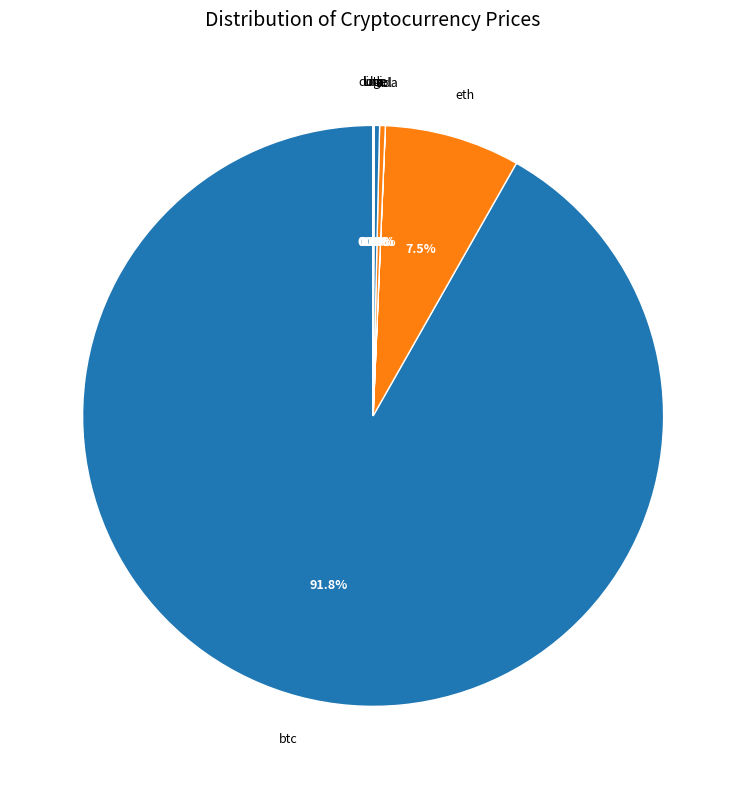

To the nearest percent, what percentage of the pie is btc?

92%